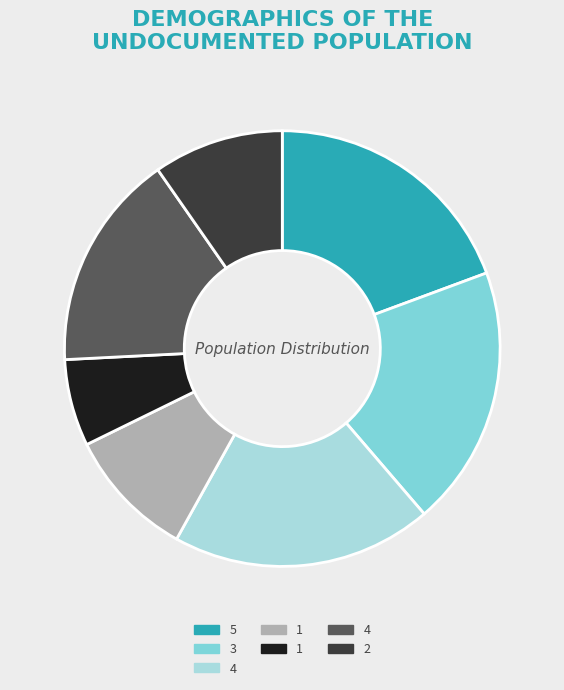

Does any single category account for the majority?

No